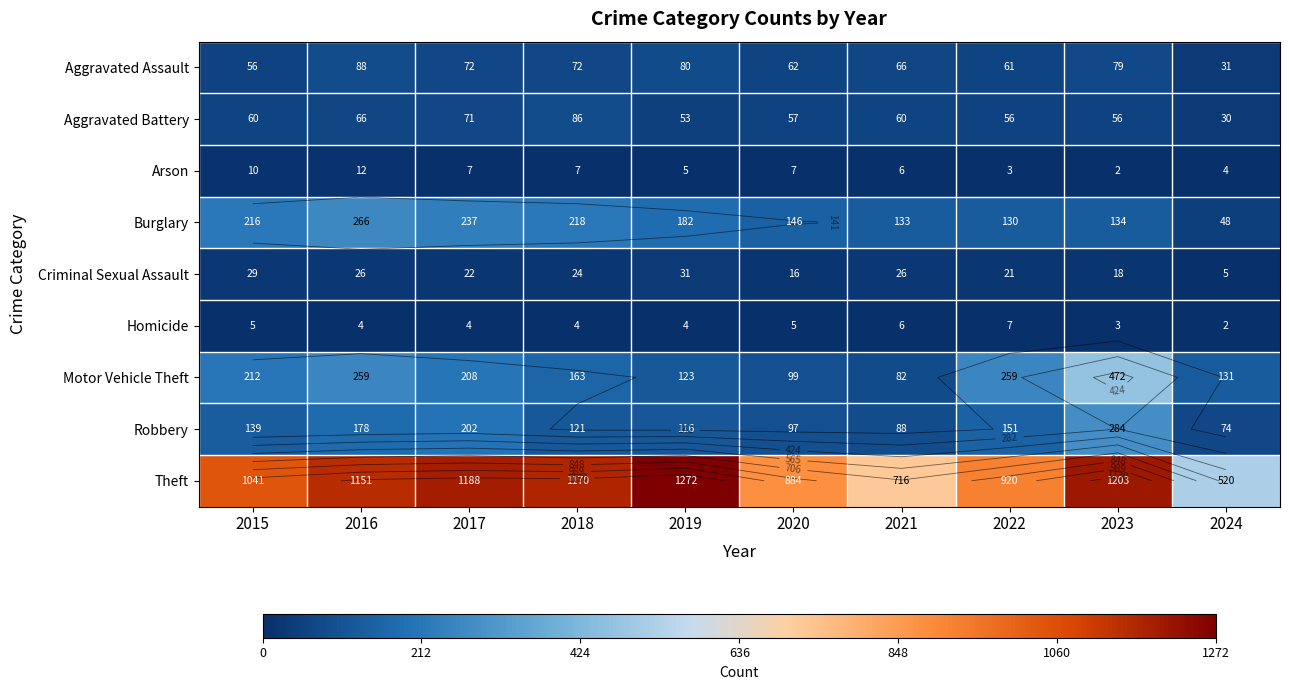

At which category does the chart reach its minimum across all series?

2023